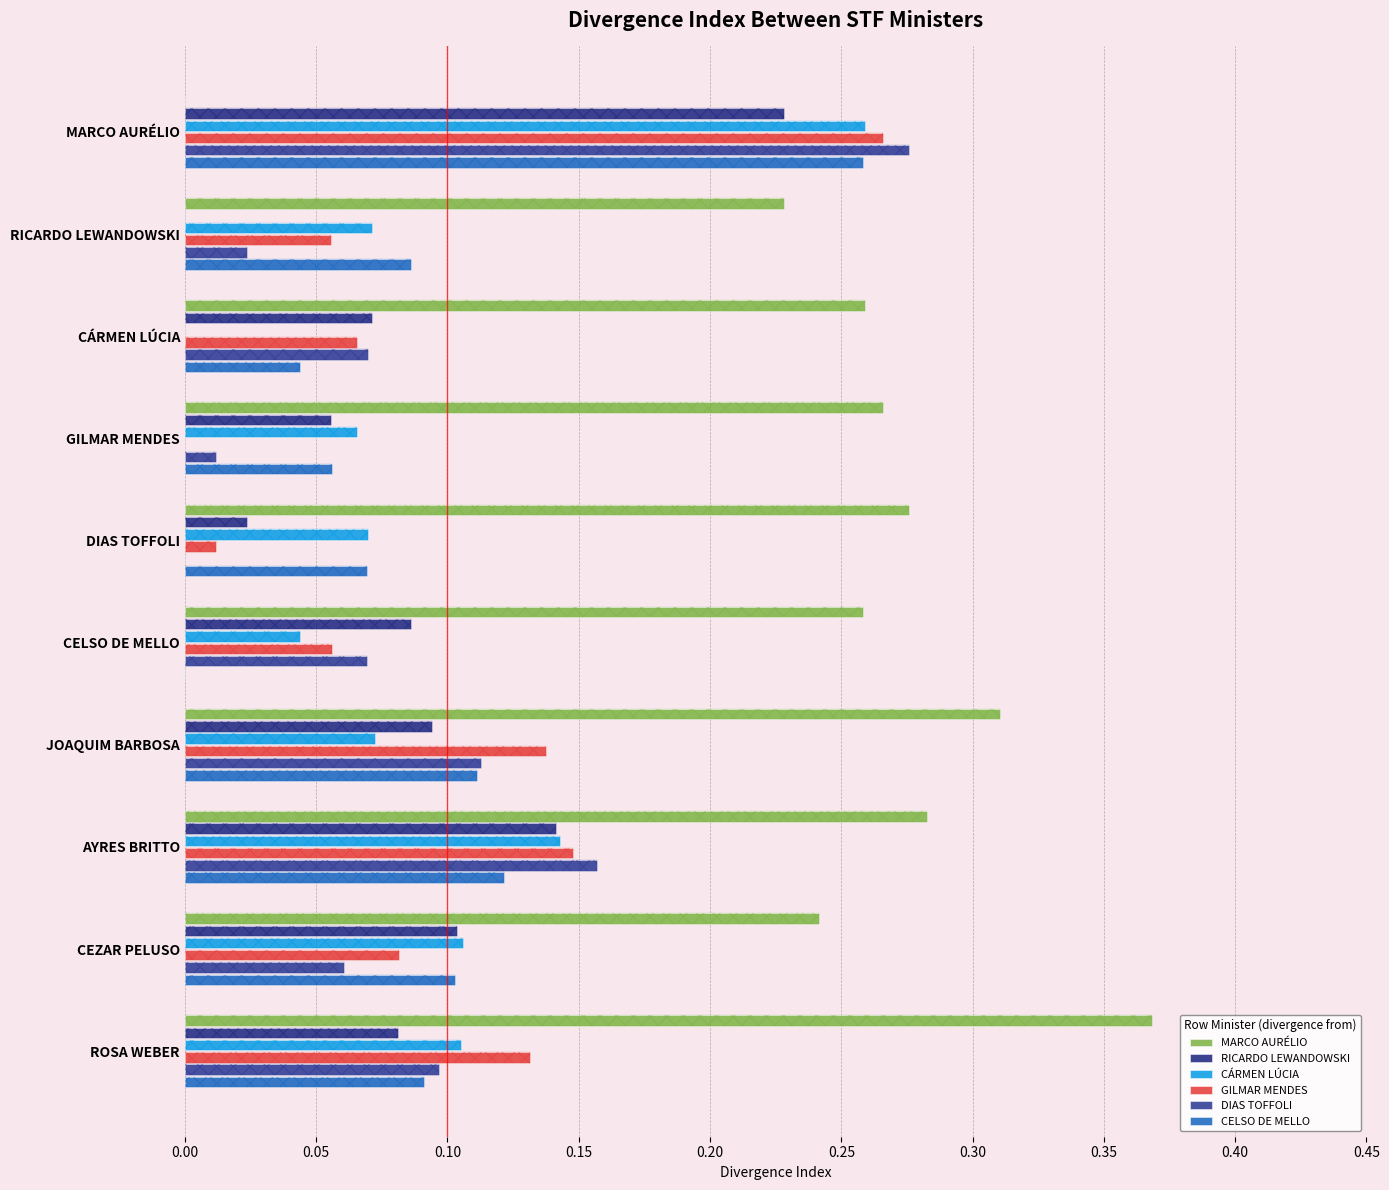

Reading left to right, extract all data points from this chart.

MARCO AURÉLIO: 0.0	0.2	0.3	0.3	0.3	0.3	0.3	0.3	0.2	0.4
RICARDO LEWANDOWSKI: 0.2	0.0	0.1	0.1	0.0	0.1	0.1	0.1	0.1	0.1
CÁRMEN LÚCIA: 0.3	0.1	0.0	0.1	0.1	0.0	0.1	0.1	0.1	0.1
GILMAR MENDES: 0.3	0.1	0.1	0.0	0.0	0.1	0.1	0.1	0.1	0.1
DIAS TOFFOLI: 0.3	0.0	0.1	0.0	0.0	0.1	0.1	0.2	0.1	0.1
CELSO DE MELLO: 0.3	0.1	0.0	0.1	0.1	0.0	0.1	0.1	0.1	0.1